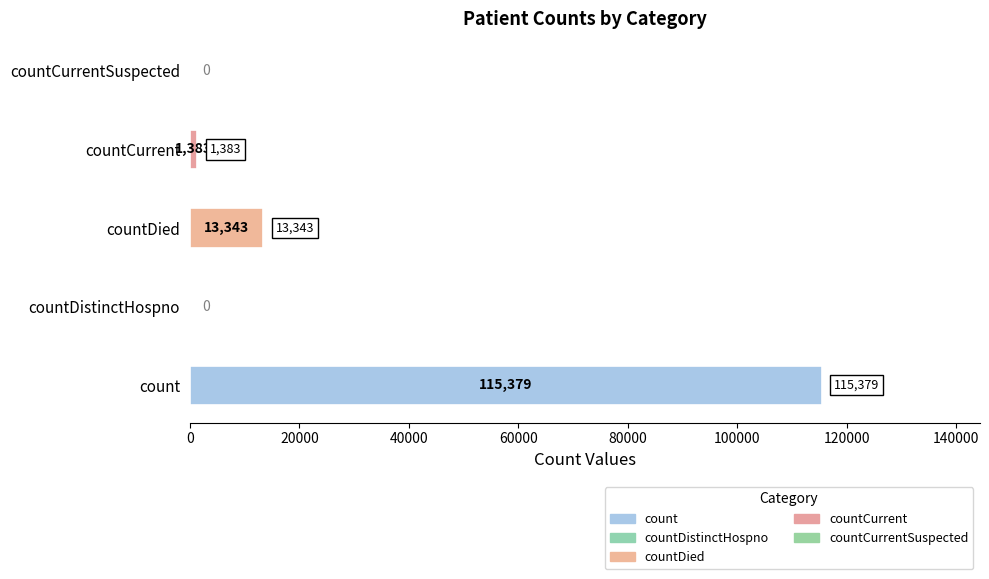

At which label is the value closest to 57689?

countDied